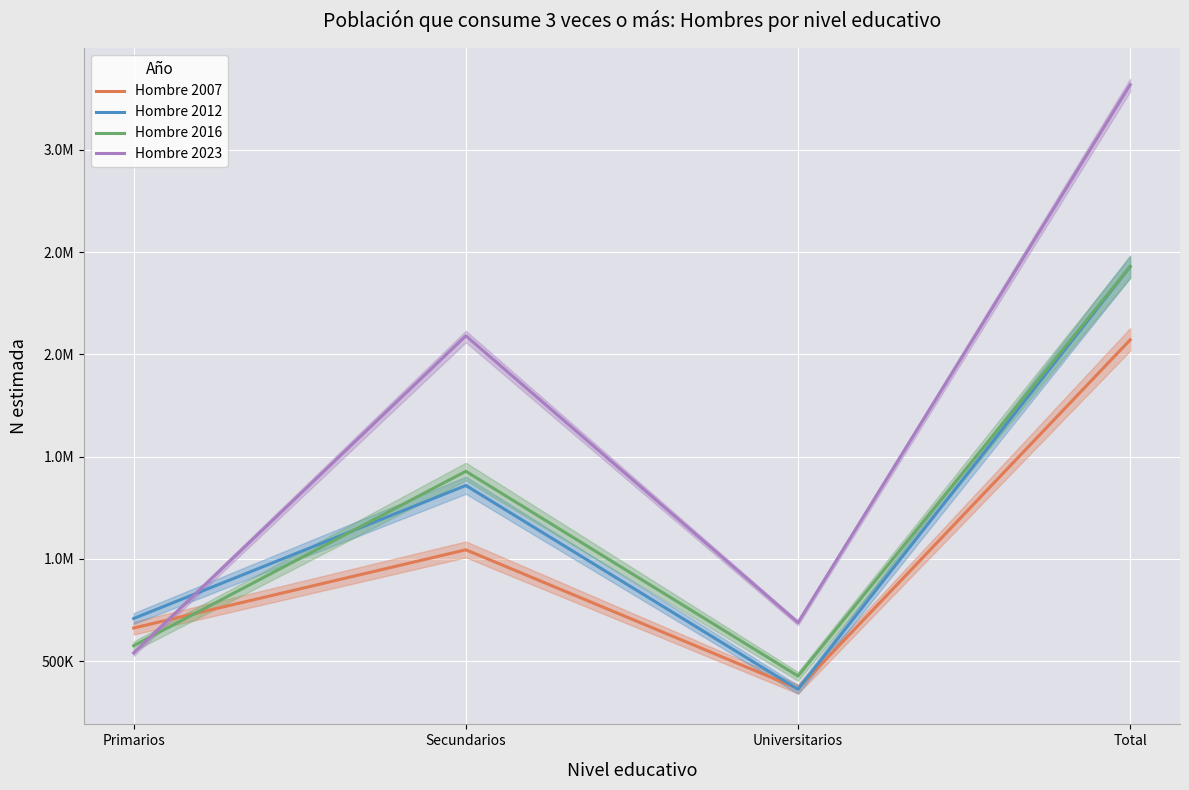

What is the smallest value displayed?

362101